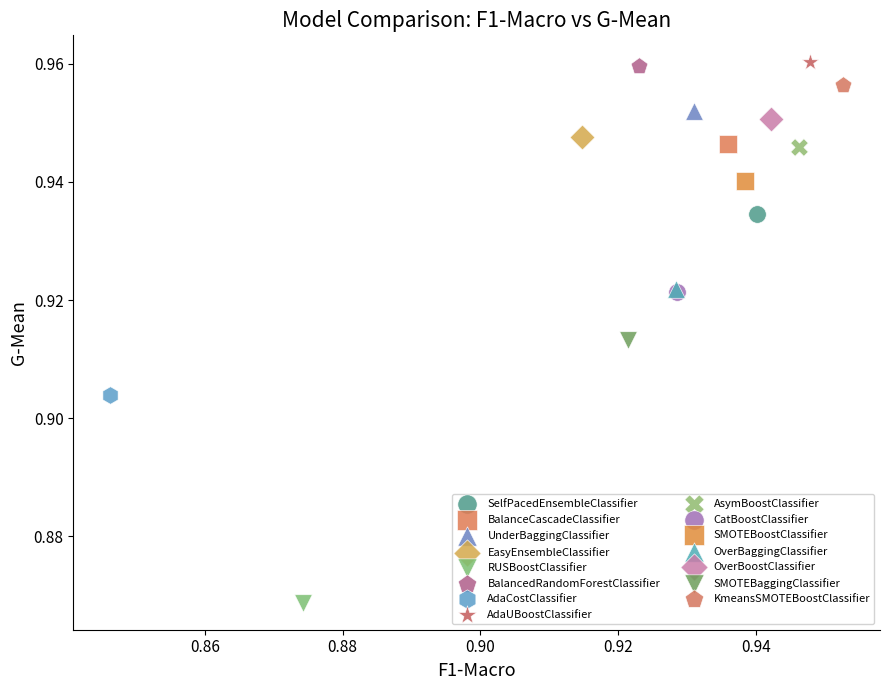

What are all the series names shown in the legend?

SelfPacedEnsembleClassifier, BalanceCascadeClassifier, UnderBaggingClassifier, EasyEnsembleClassifier, RUSBoostClassifier, BalancedRandomForestClassifier, AdaCostClassifier, AdaUBoostClassifier, AsymBoostClassifier, CatBoostClassifier, SMOTEBoostClassifier, OverBaggingClassifier, OverBoostClassifier, SMOTEBaggingClassifier, KmeansSMOTEBoostClassifier